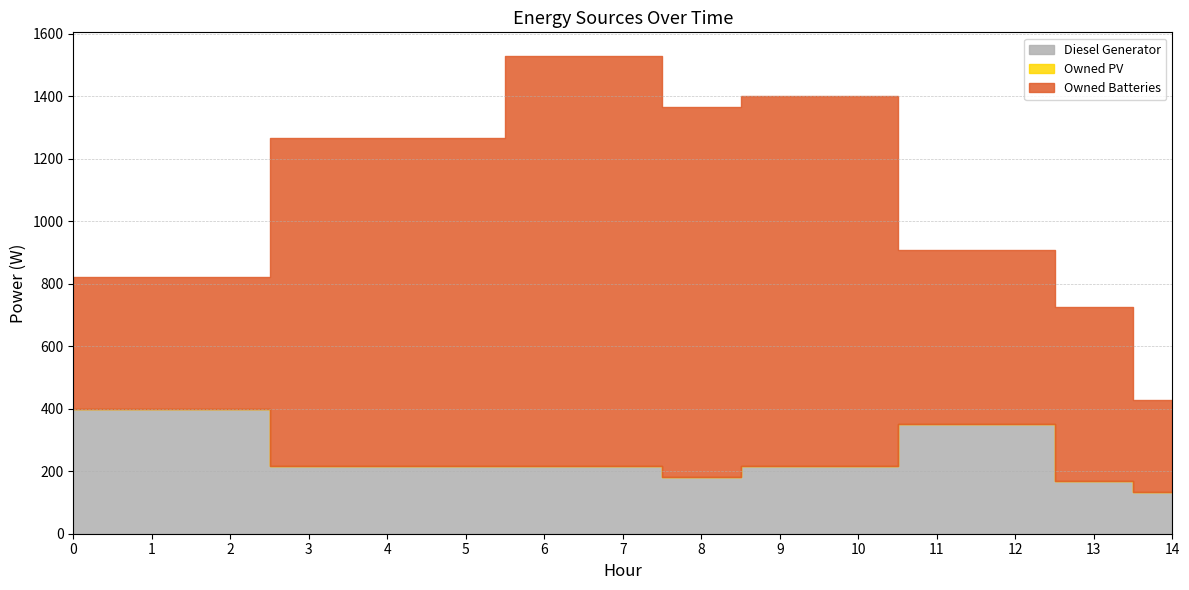

True or false: Owned Batteries and Diesel Generator intersect in this chart.

False